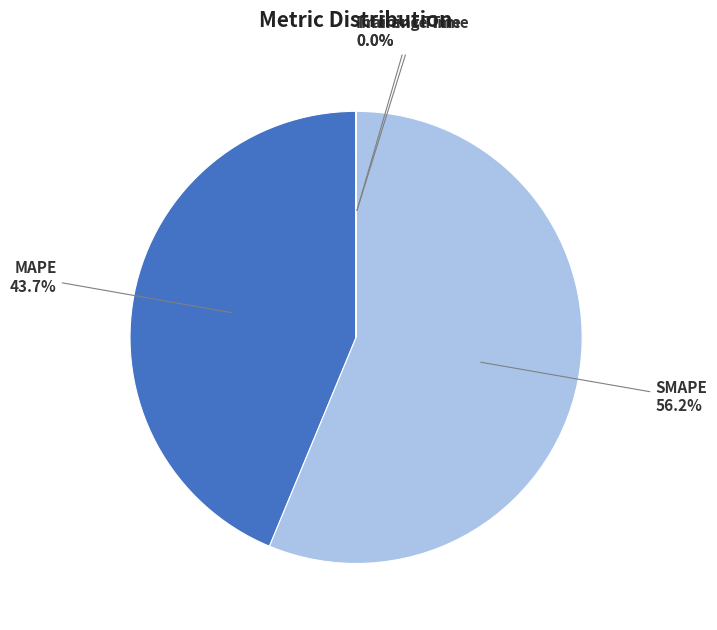

Which slice is the largest?

SMAPE